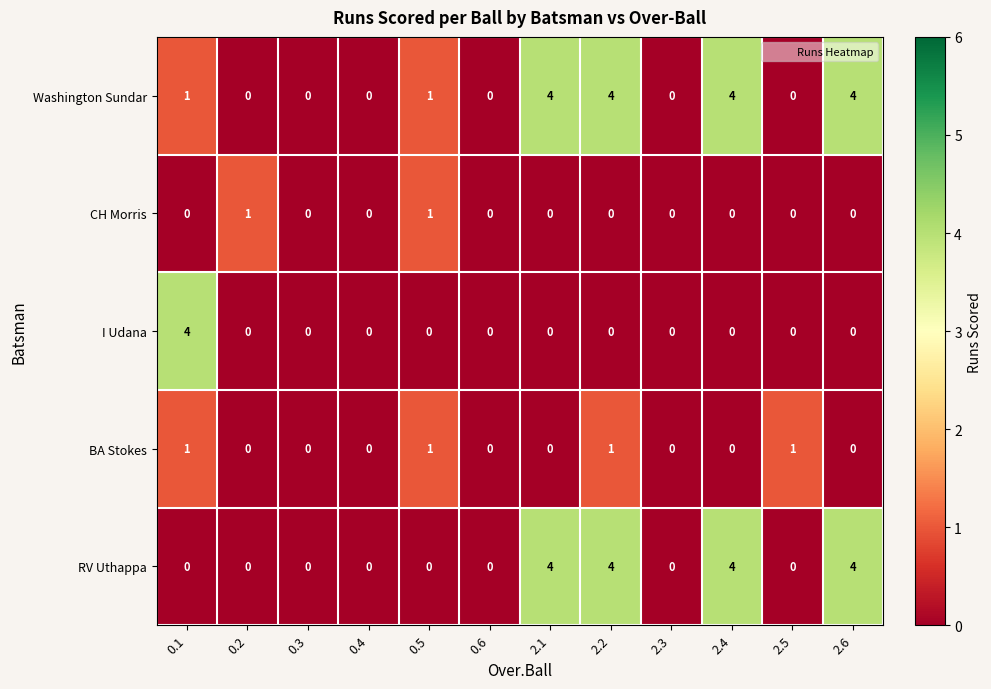

Is the value of I Udana at 0.3 greater than the value of RV Uthappa at 2.2?

No